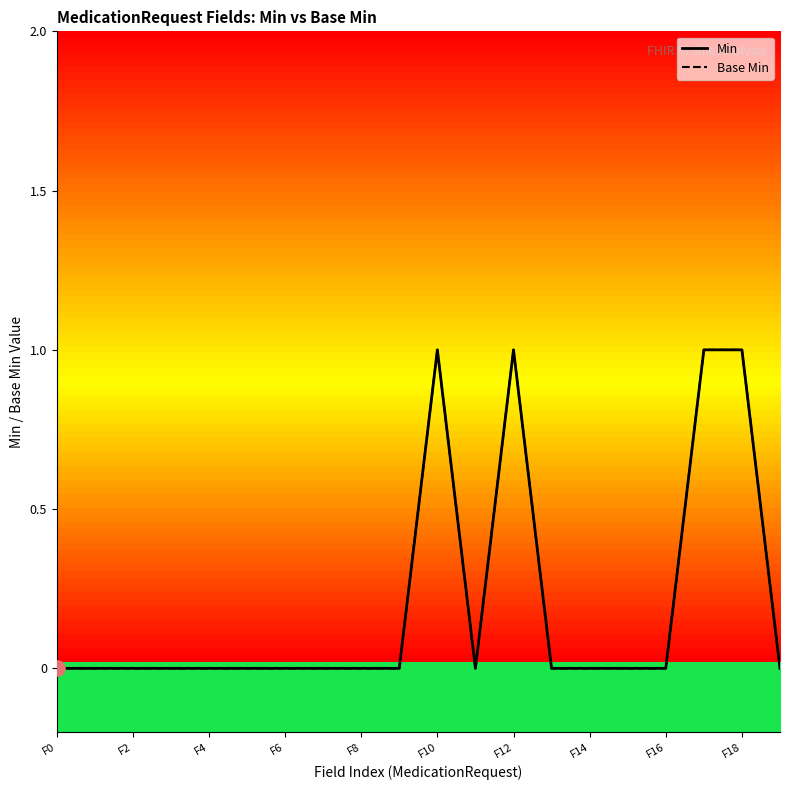

At how many categories does at least one series exceed 0?

4